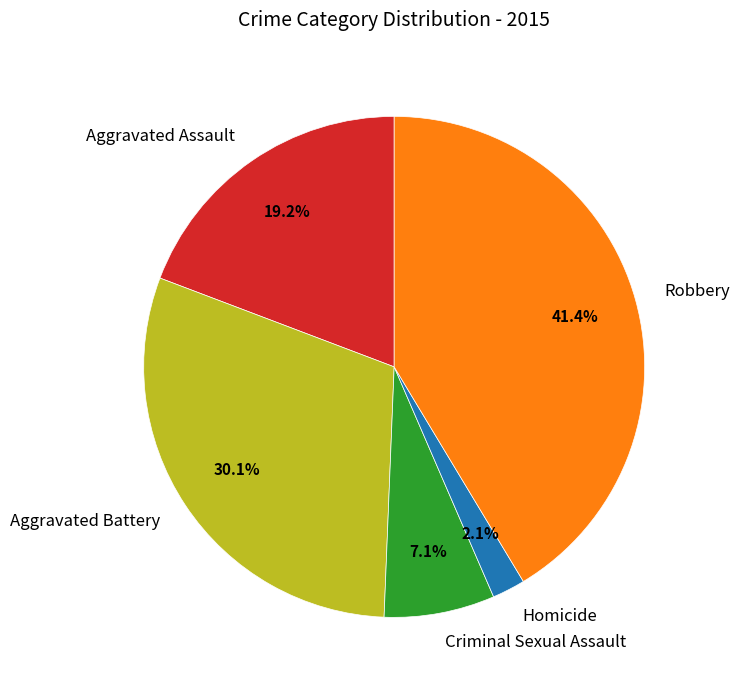

How many segments does this pie chart have?

5